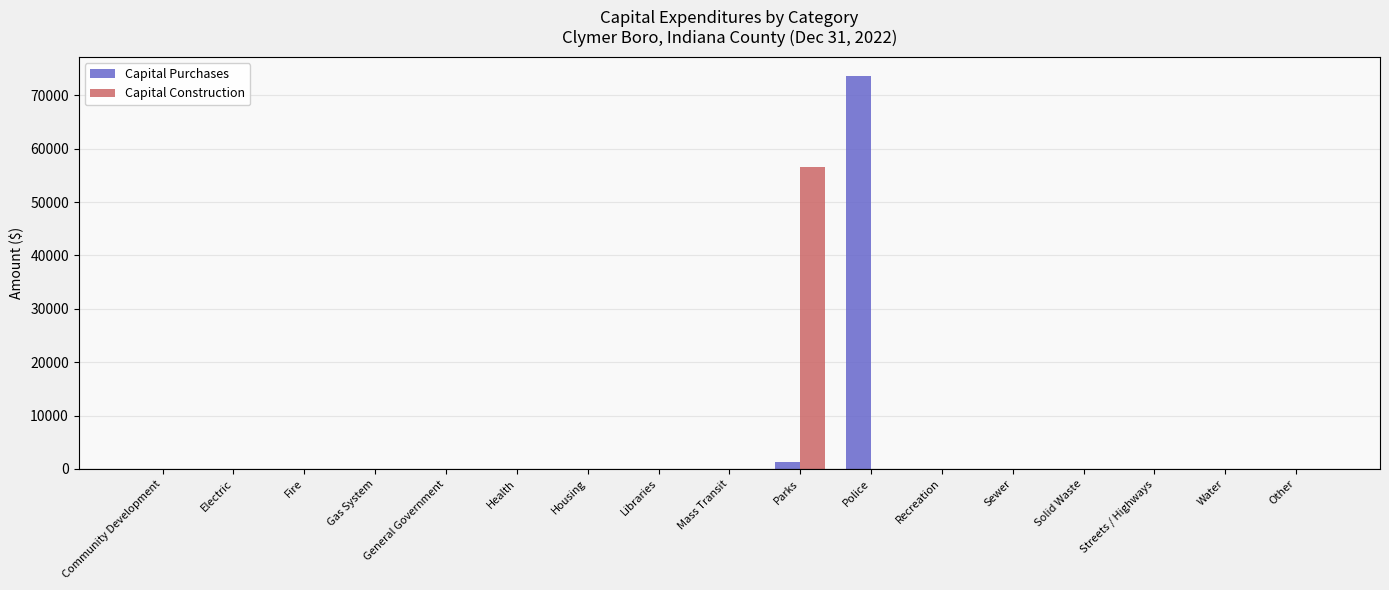

Which category has the highest value in the Capital Purchases series?

Police